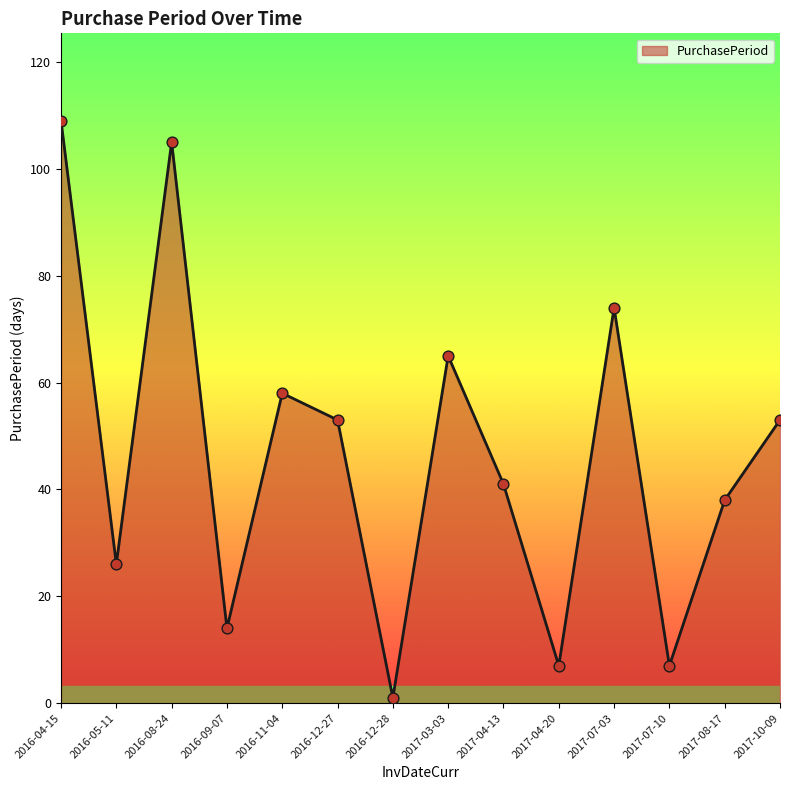

Between 2016-11-04 and 2017-03-03, which is larger?

2017-03-03